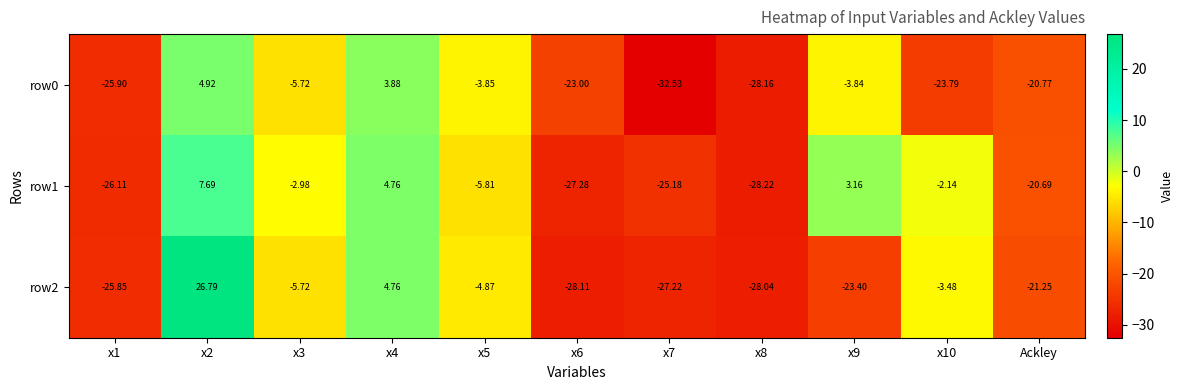

Is the value of row2 at x8 greater than the value of row1 at x9?

No